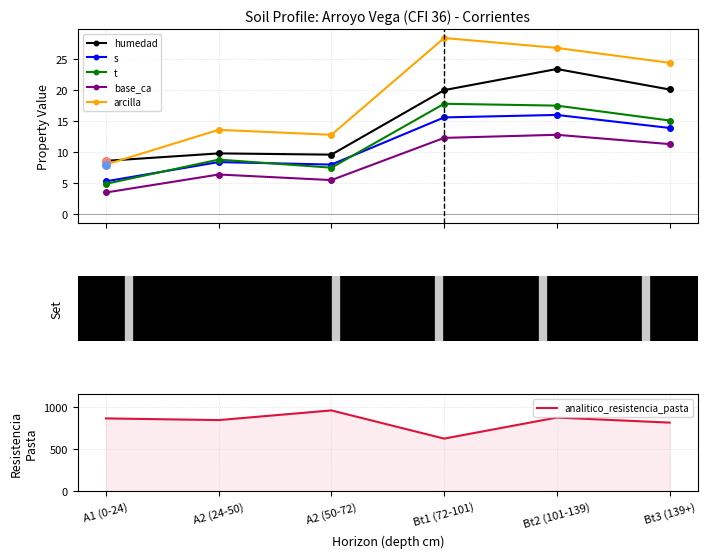

At how many categories does at least one series exceed 855?

3